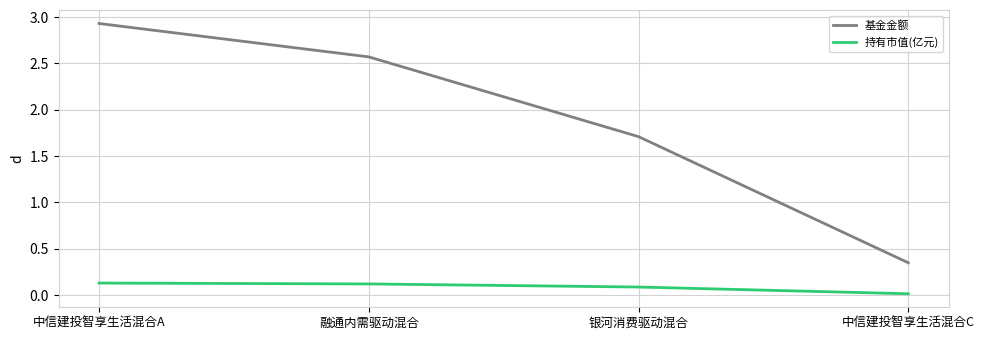

True or false: 基金金额 has more than 2 points higher than both neighbors.

False